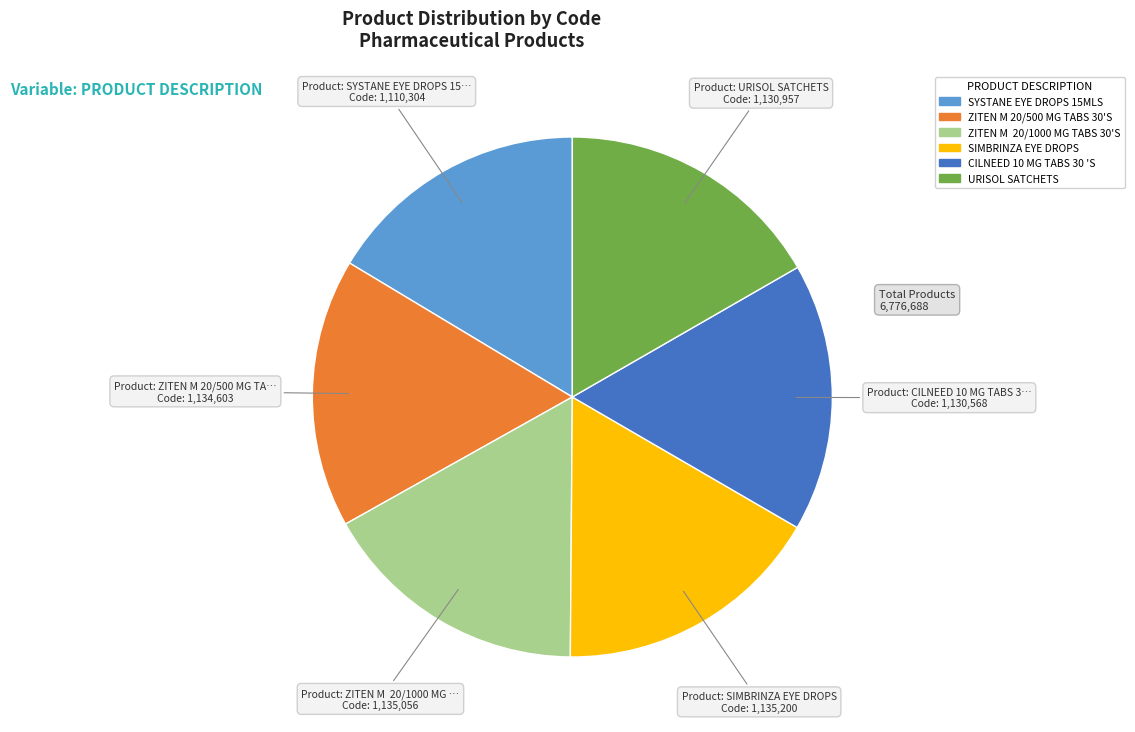

Approximately how many times larger is the value at URISOL SATCHETS compared to ZITEN M 20/500 MG TABS 30'S?

1.0